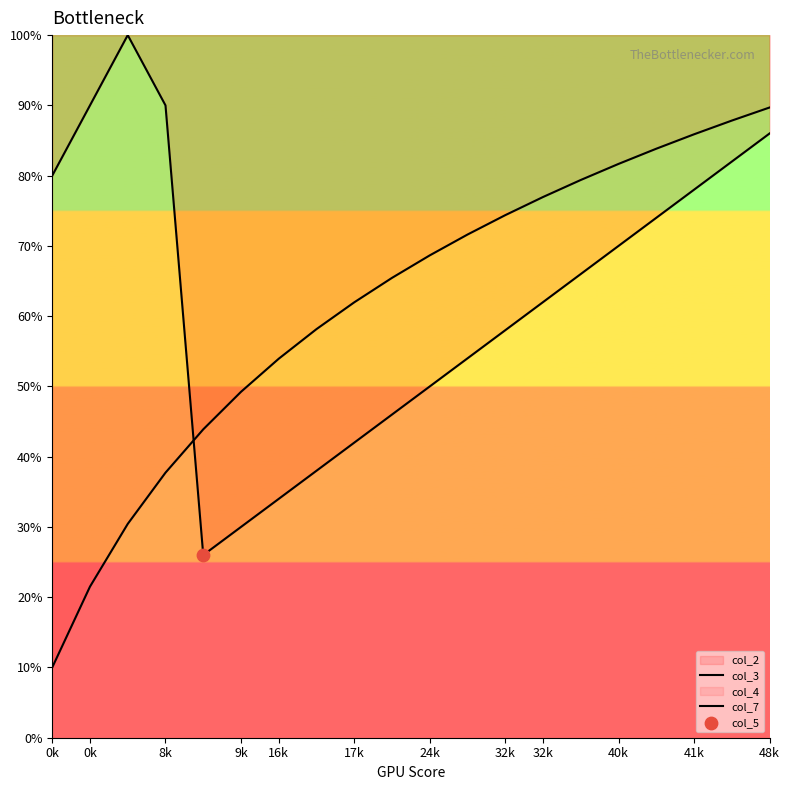

Which series has the largest total across all categories?

col_3